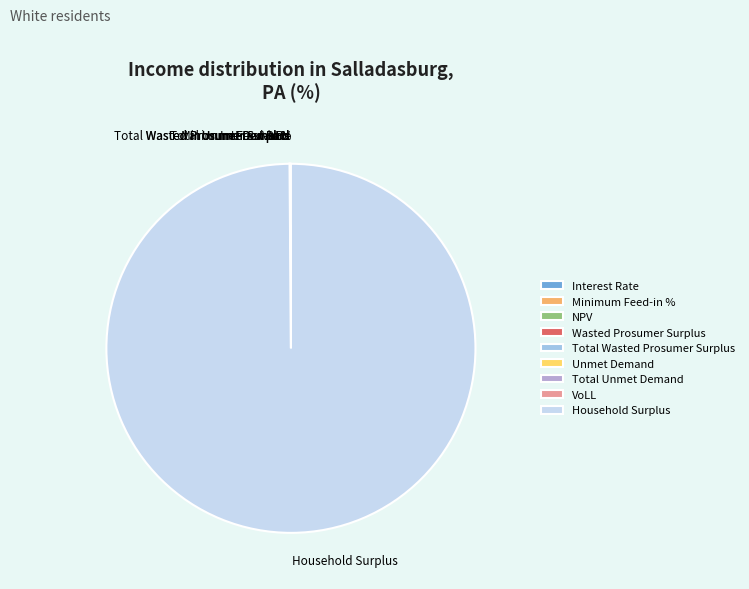

Which slice is the largest?

Household Surplus